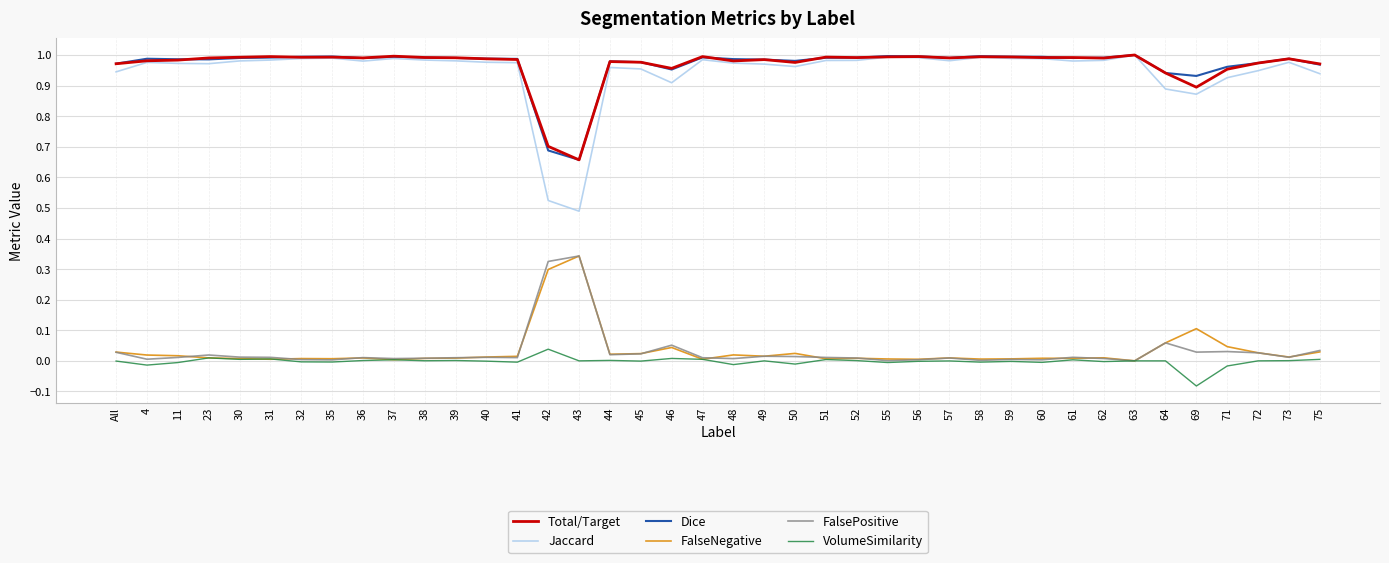

Is the value of Jaccard at 44 greater than the value of FalsePositive at 47?

Yes